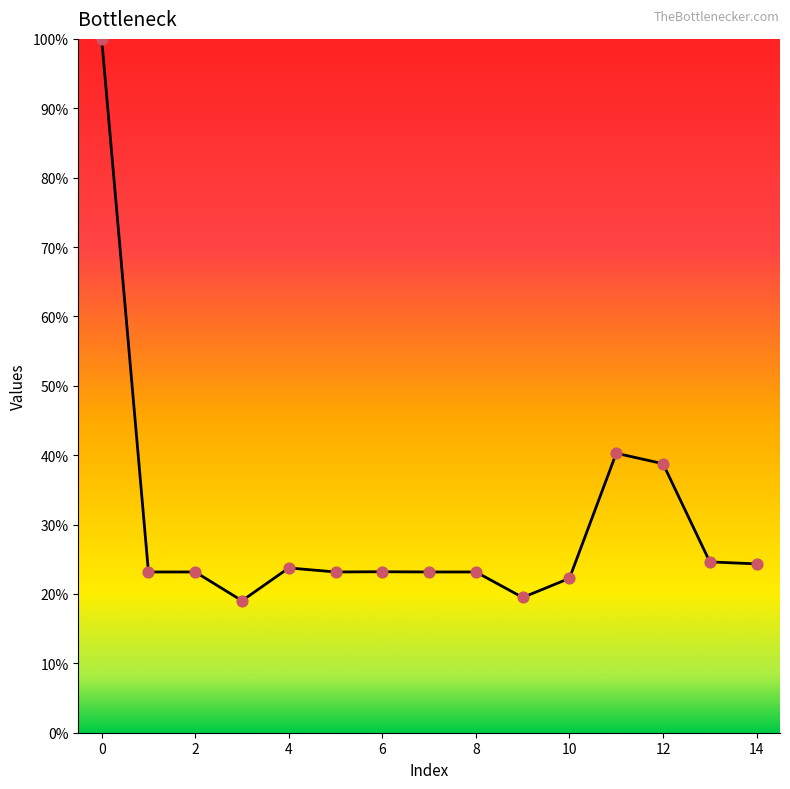

Does the chart have visible grid lines?

No